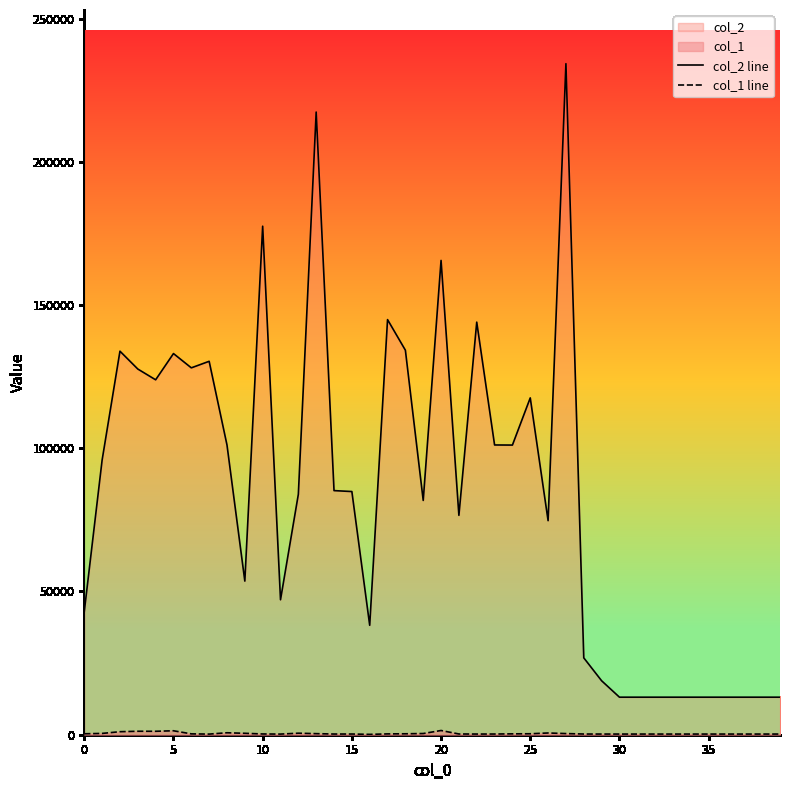

What is the maximum value shown in the chart?

234262